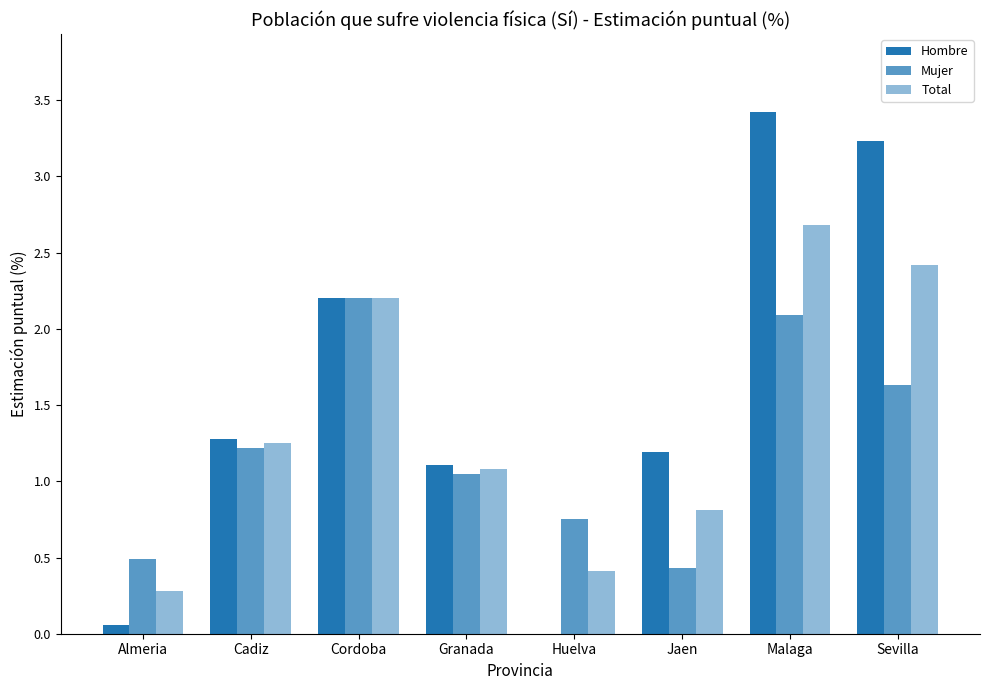

How many data points in Hombre are above 1?

6